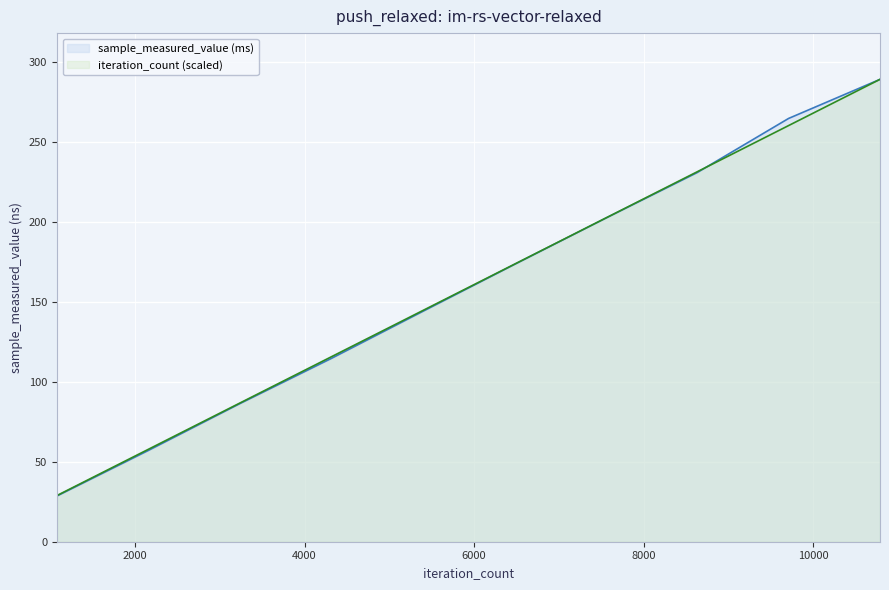

What are all the series names shown in the legend?

sample_measured_value (ms), iteration_count (scaled)